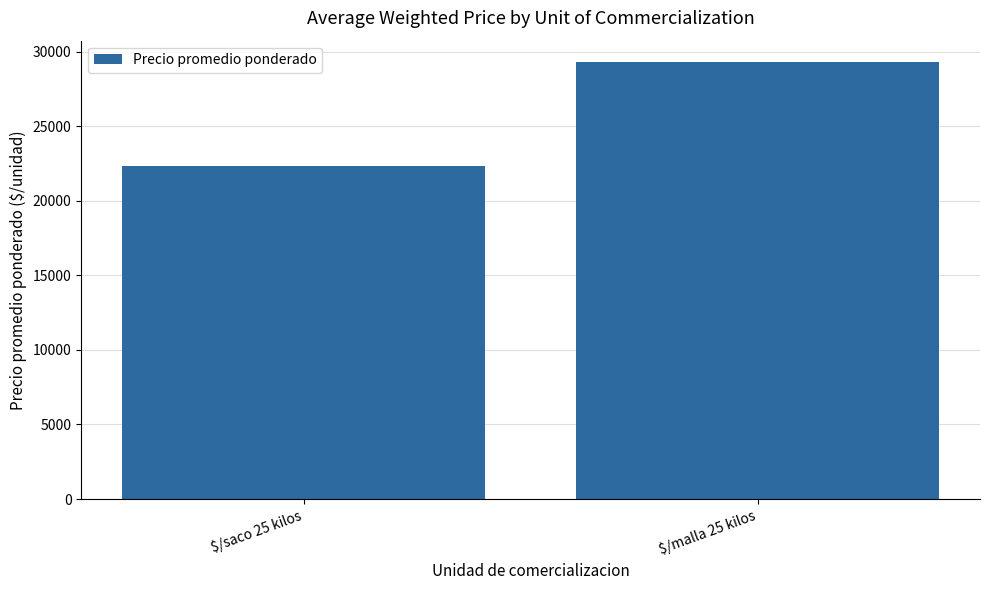

What is the sum of the values at $/malla 25 kilos and $/saco 25 kilos?

51646